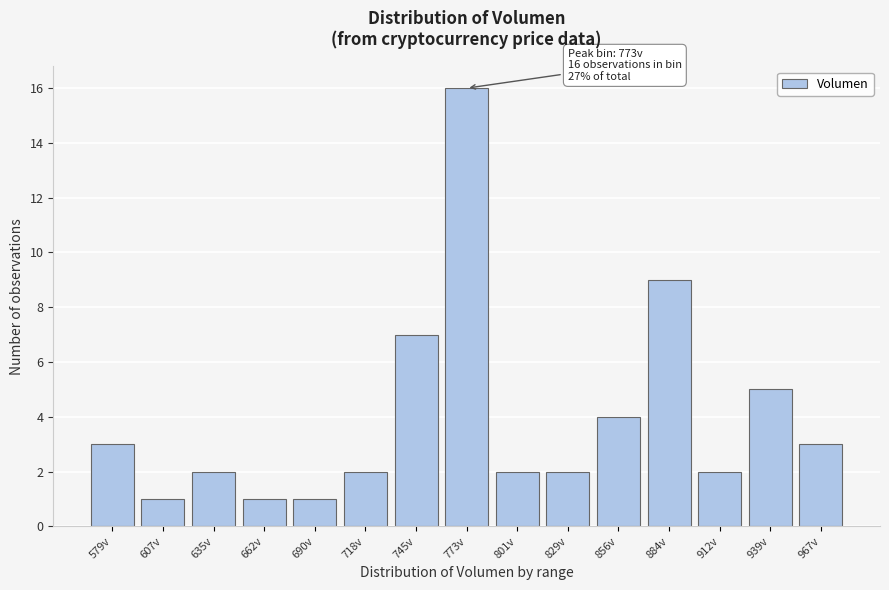

Reading left to right, extract all data points from this chart.

3	1	2	1	1	2	7	16	2	2	4	9	2	5	3